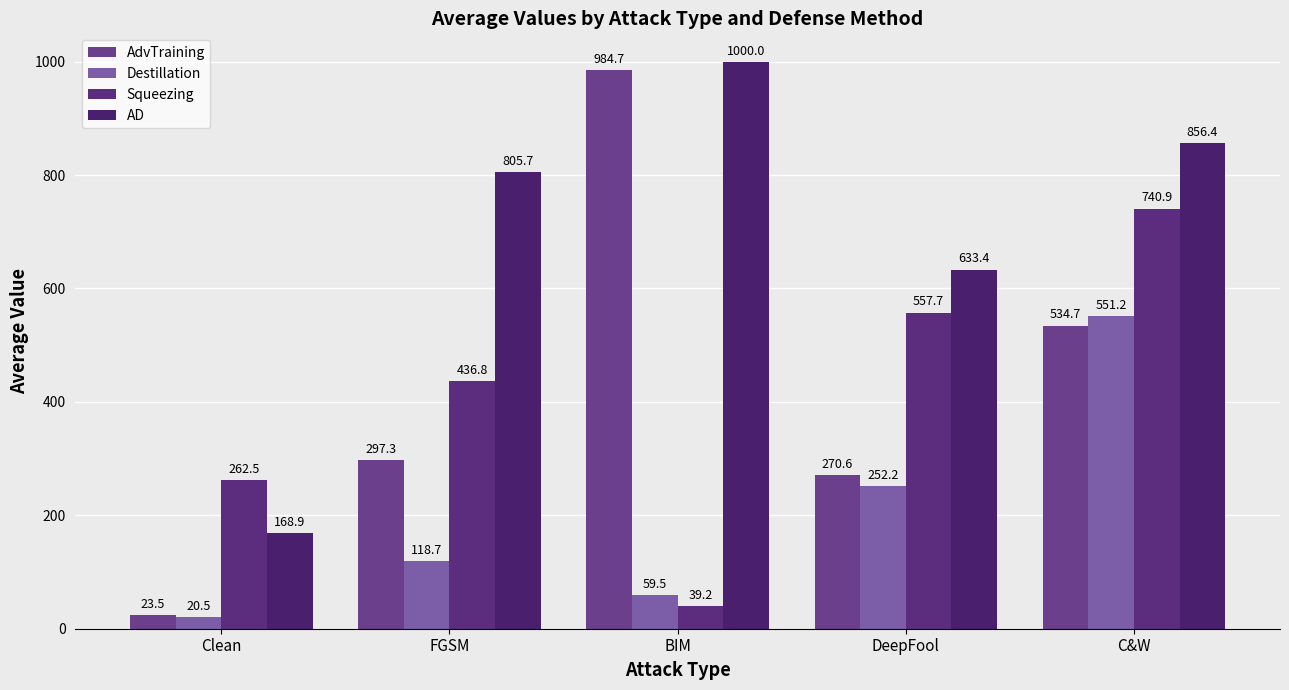

What is the spread (max minus min) of values at FGSM?

687.0